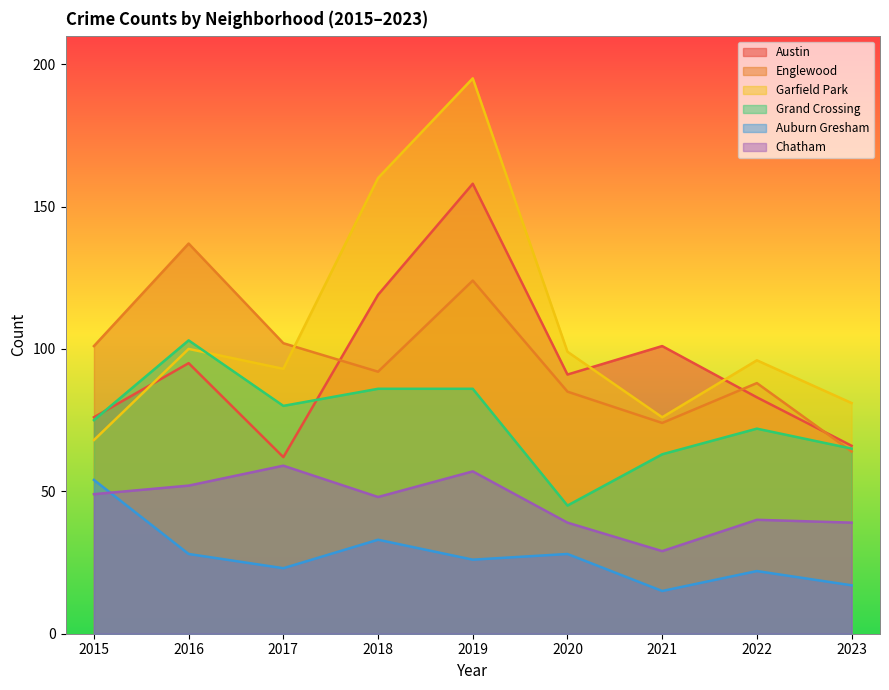

Reading left to right, extract all data points from this chart.

Austin: 2015=76	2016=95	2017=62	2018=119	2019=158	2020=91	2021=101	2022=83	2023=66
Englewood: 2015=101	2016=137	2017=102	2018=92	2019=124	2020=85	2021=74	2022=88	2023=64
Garfield Park: 2015=68	2016=100	2017=93	2018=160	2019=195	2020=99	2021=76	2022=96	2023=81
Grand Crossing: 2015=75	2016=103	2017=80	2018=86	2019=86	2020=45	2021=63	2022=72	2023=65
Auburn Gresham: 2015=54	2016=28	2017=23	2018=33	2019=26	2020=28	2021=15	2022=22	2023=17
Chatham: 2015=49	2016=52	2017=59	2018=48	2019=57	2020=39	2021=29	2022=40	2023=39